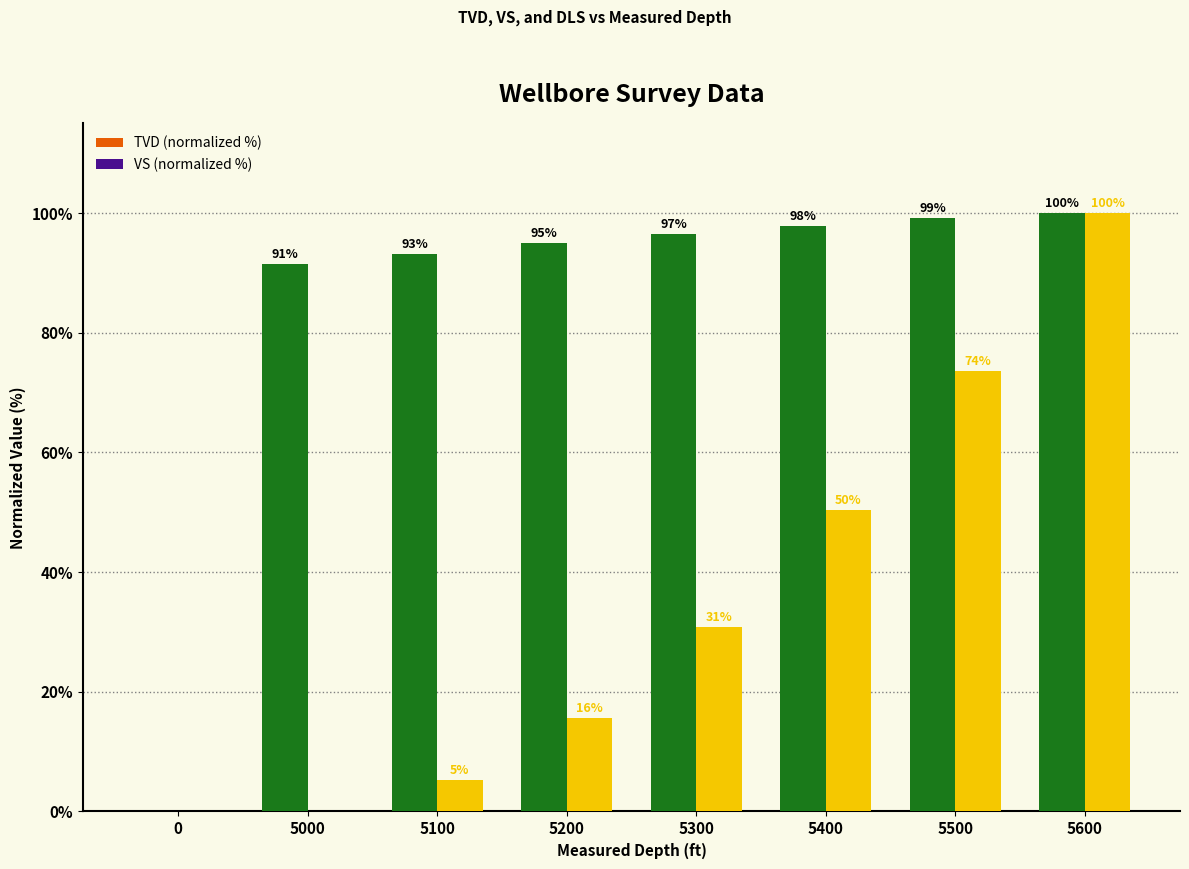

Which label corresponds to the largest value in the chart?

5600